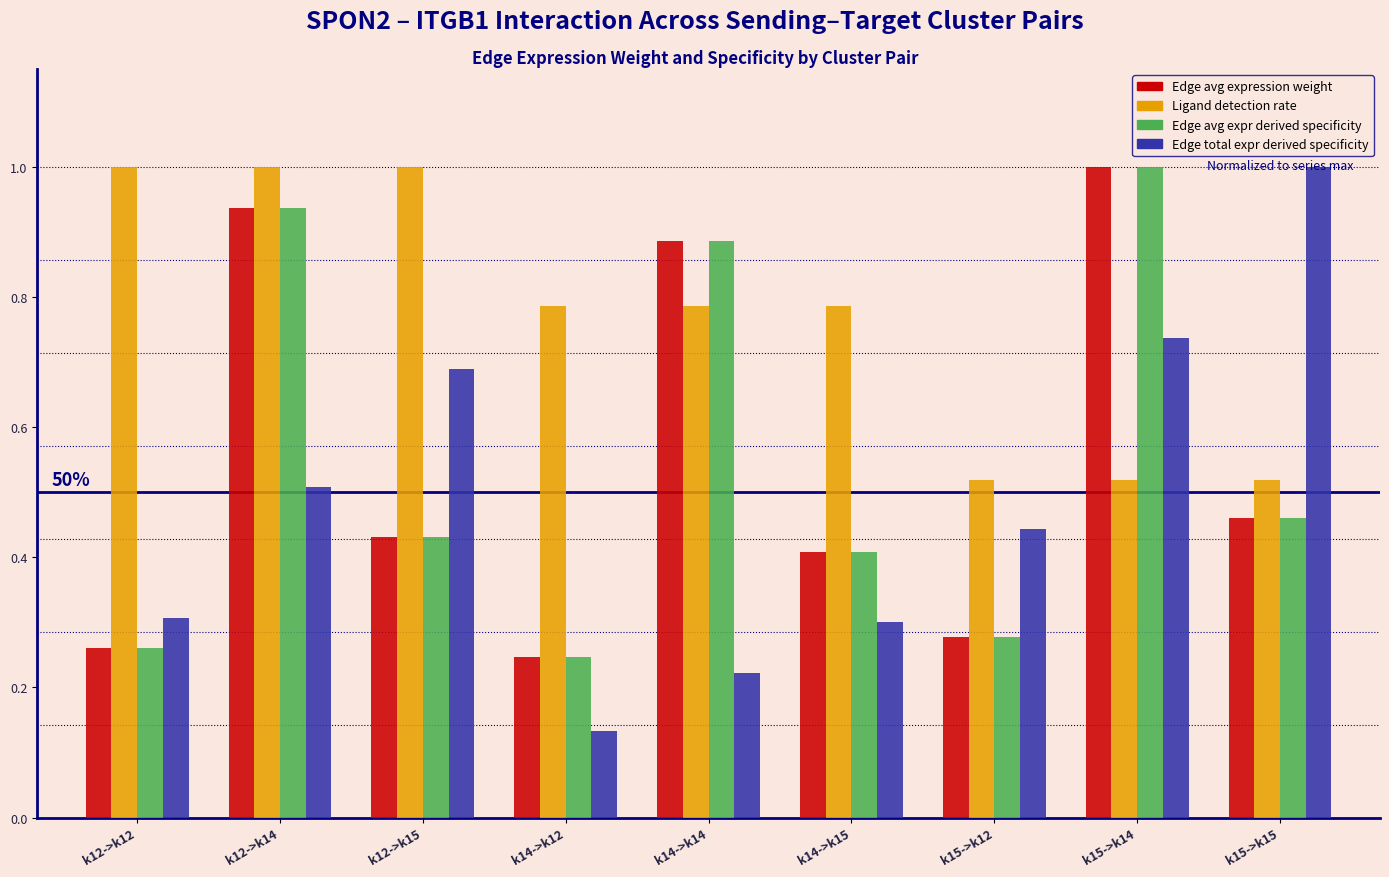

Which series has the largest range (max minus min)?

Edge total expr derived specificity